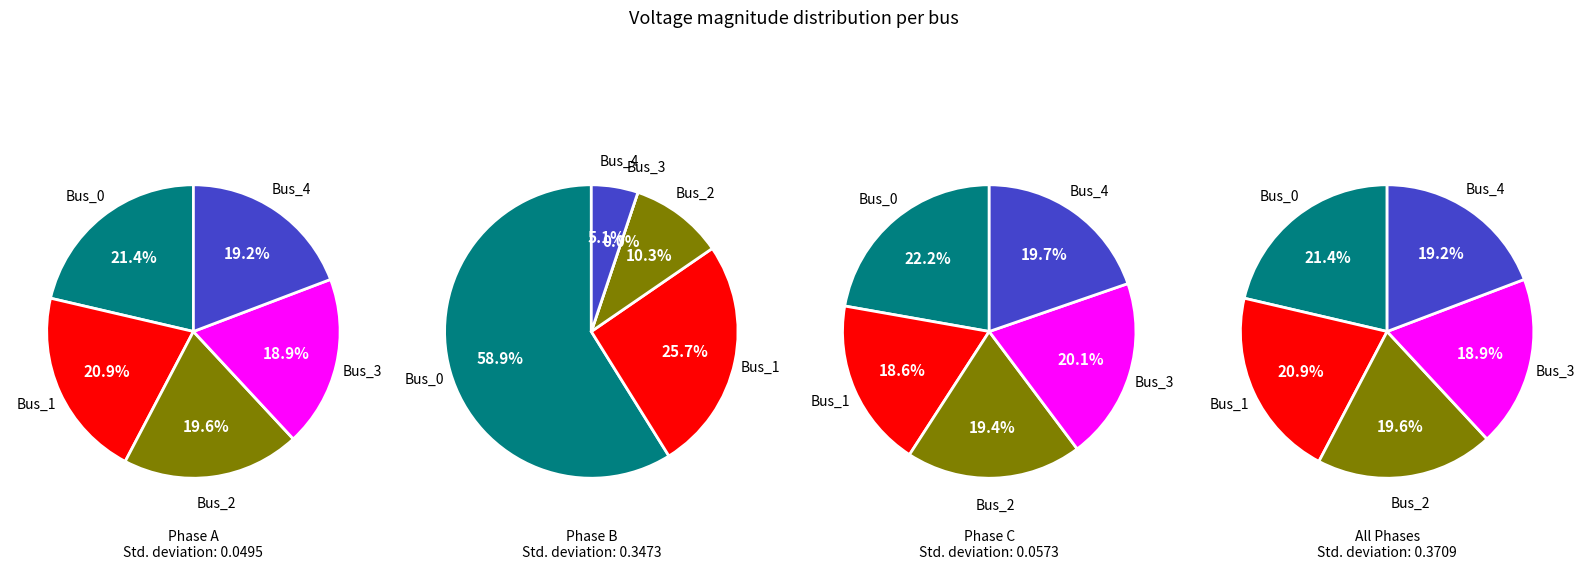

True or false: Bus_4 accounts for 24% of the total.

False